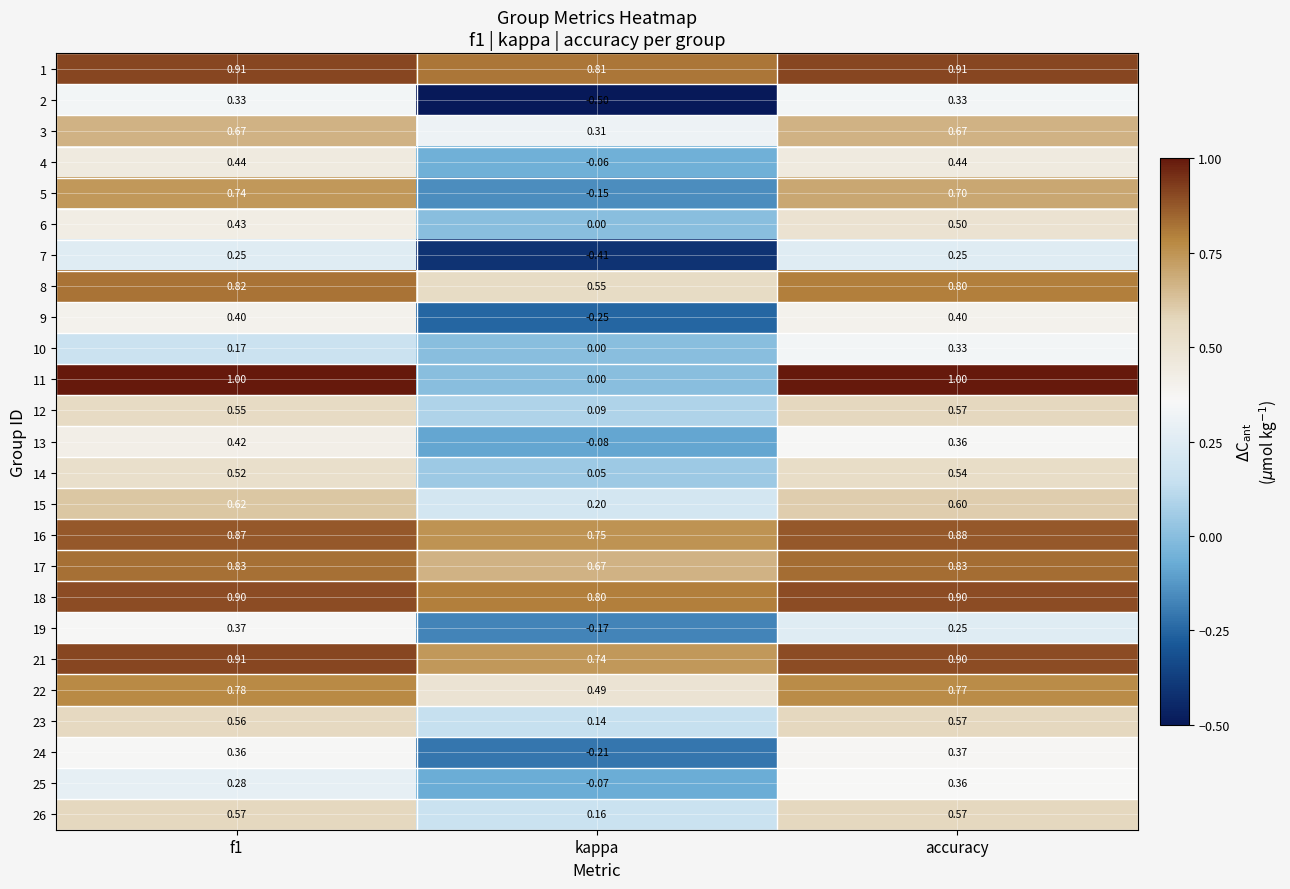

At which label is 13 closest to 0?

kappa